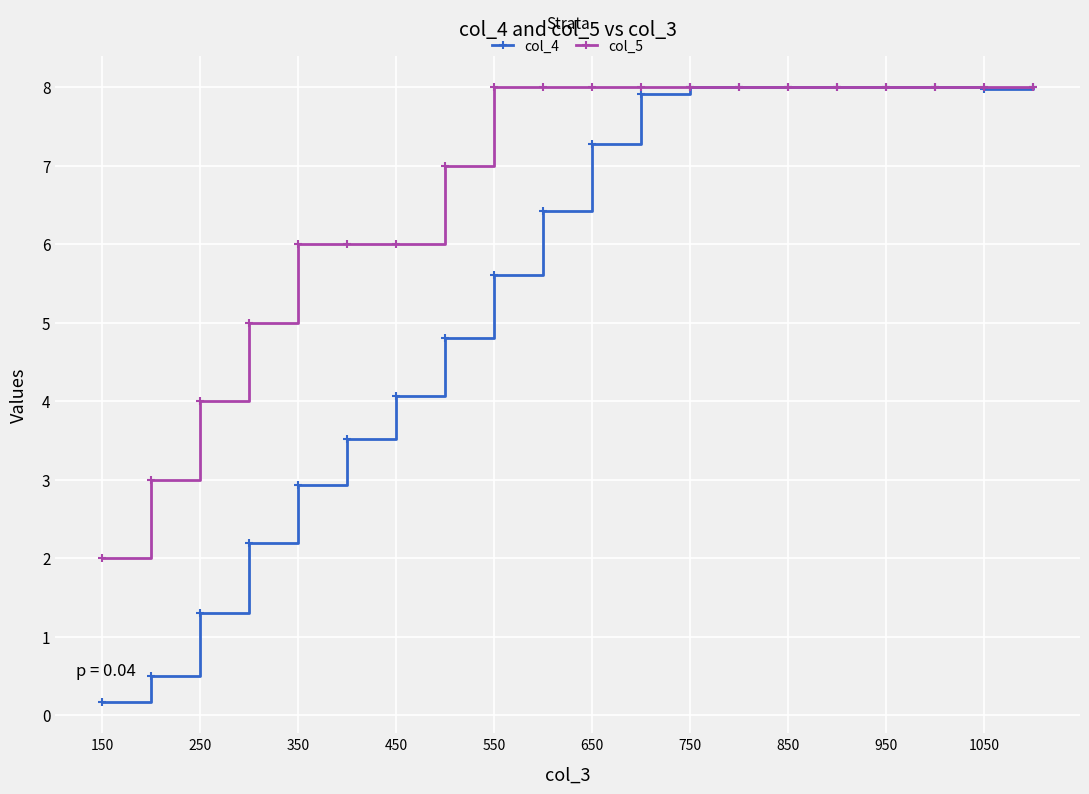

How many distinct data groups are displayed?

2